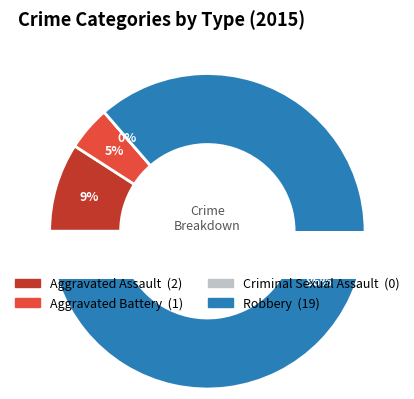

To the nearest percent, what is the difference between the Robbery and Criminal Sexual Assault slice percentages?

86%